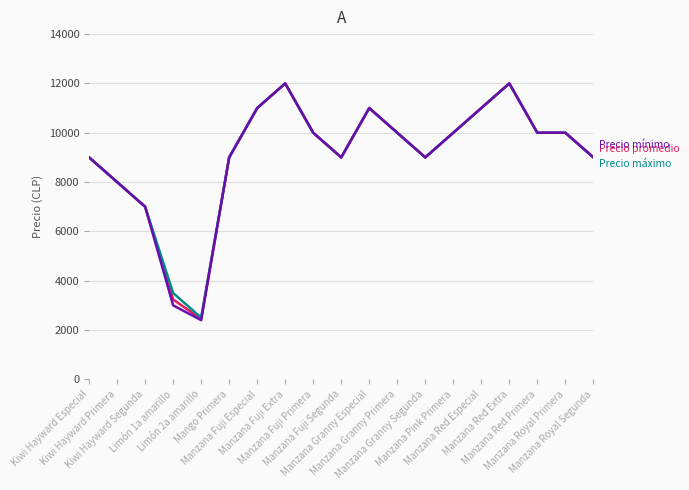

How many lines are shown in the chart?

3